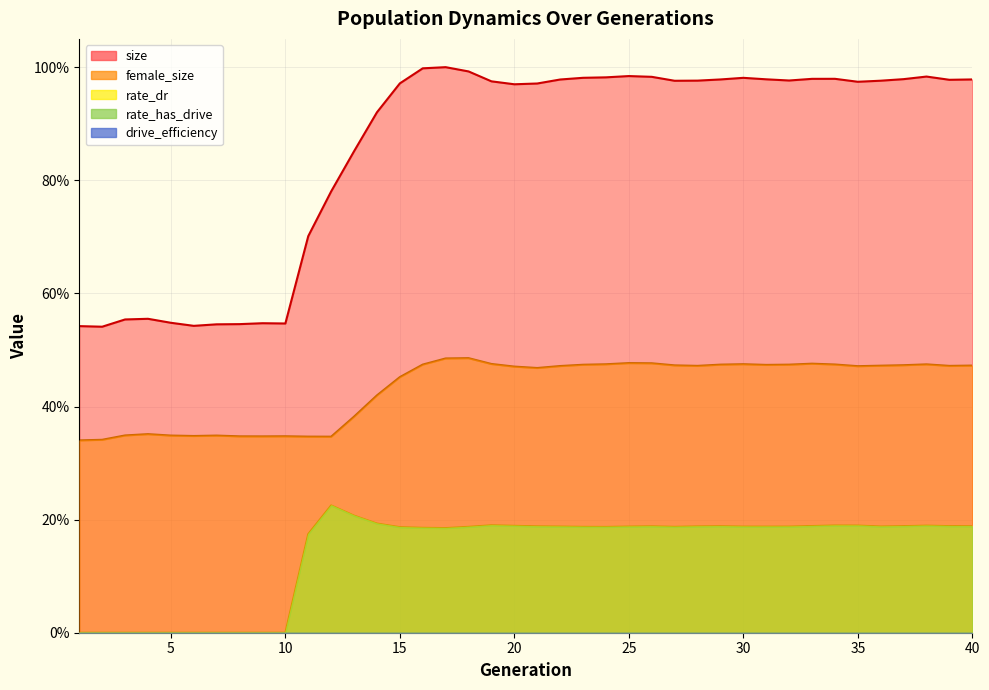

Is it true that rate_dr equals 0.2 at 34?

True